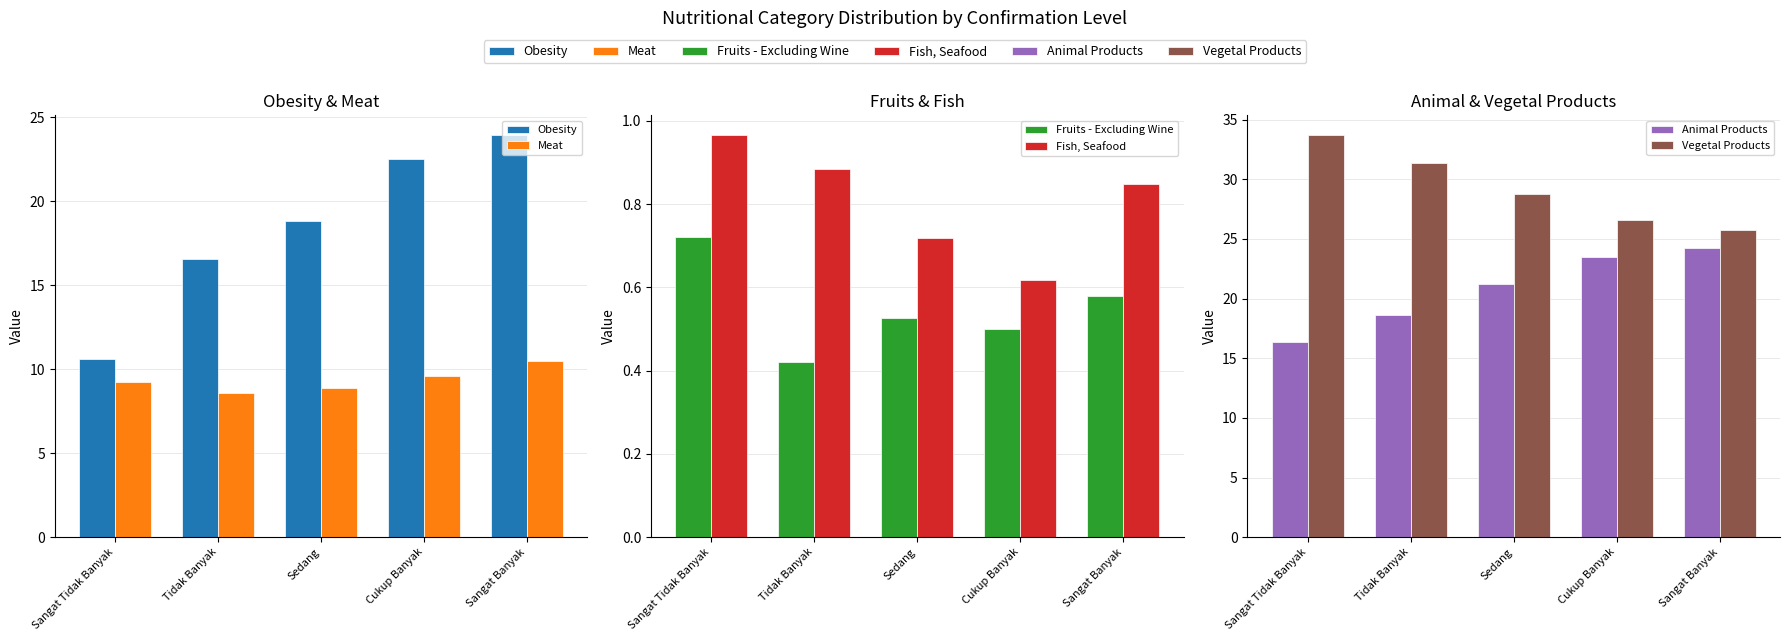

What position from the right is Tidak Banyak?

4